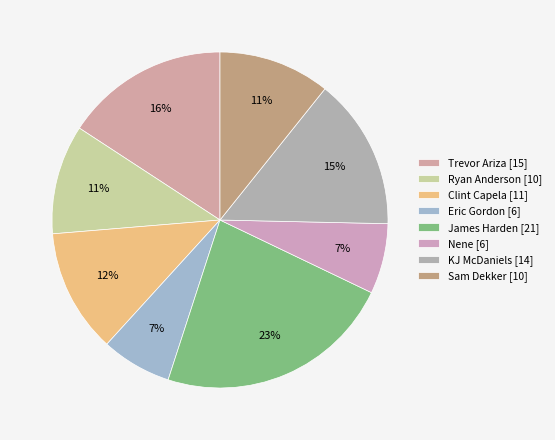

Is there any slice that represents more than half of the pie?

No